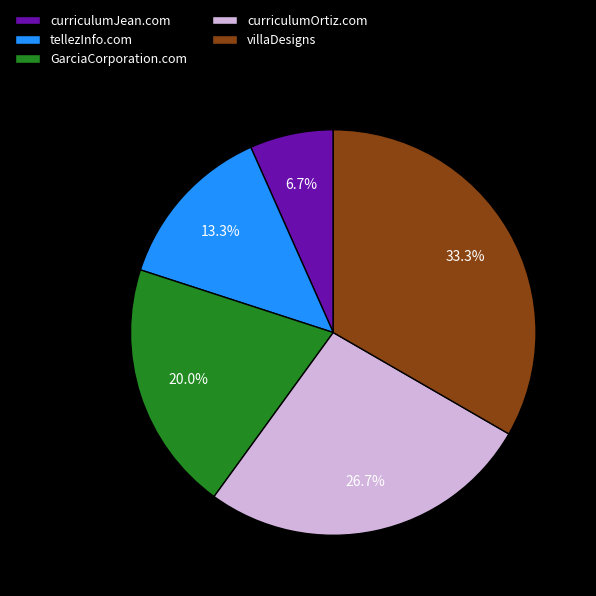

What is the largest slice in the pie chart?

villaDesigns